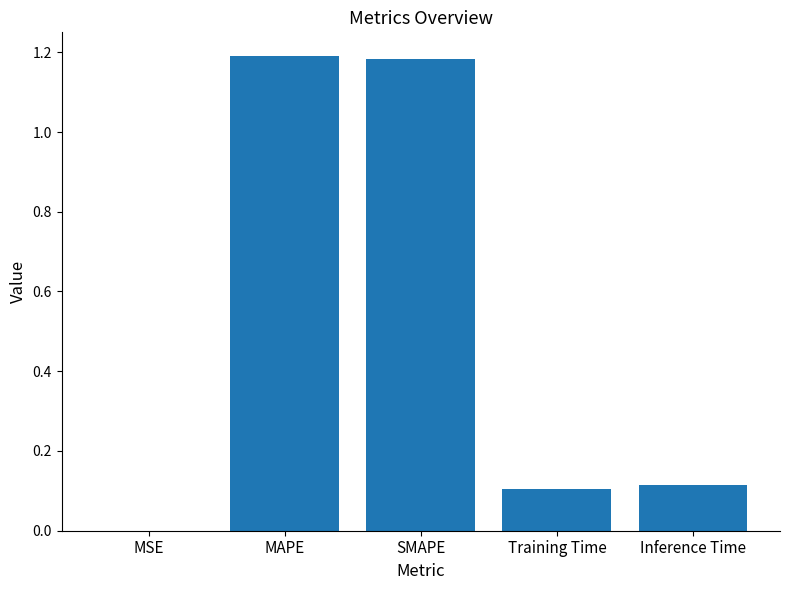

Between Training Time and SMAPE, which is larger?

SMAPE